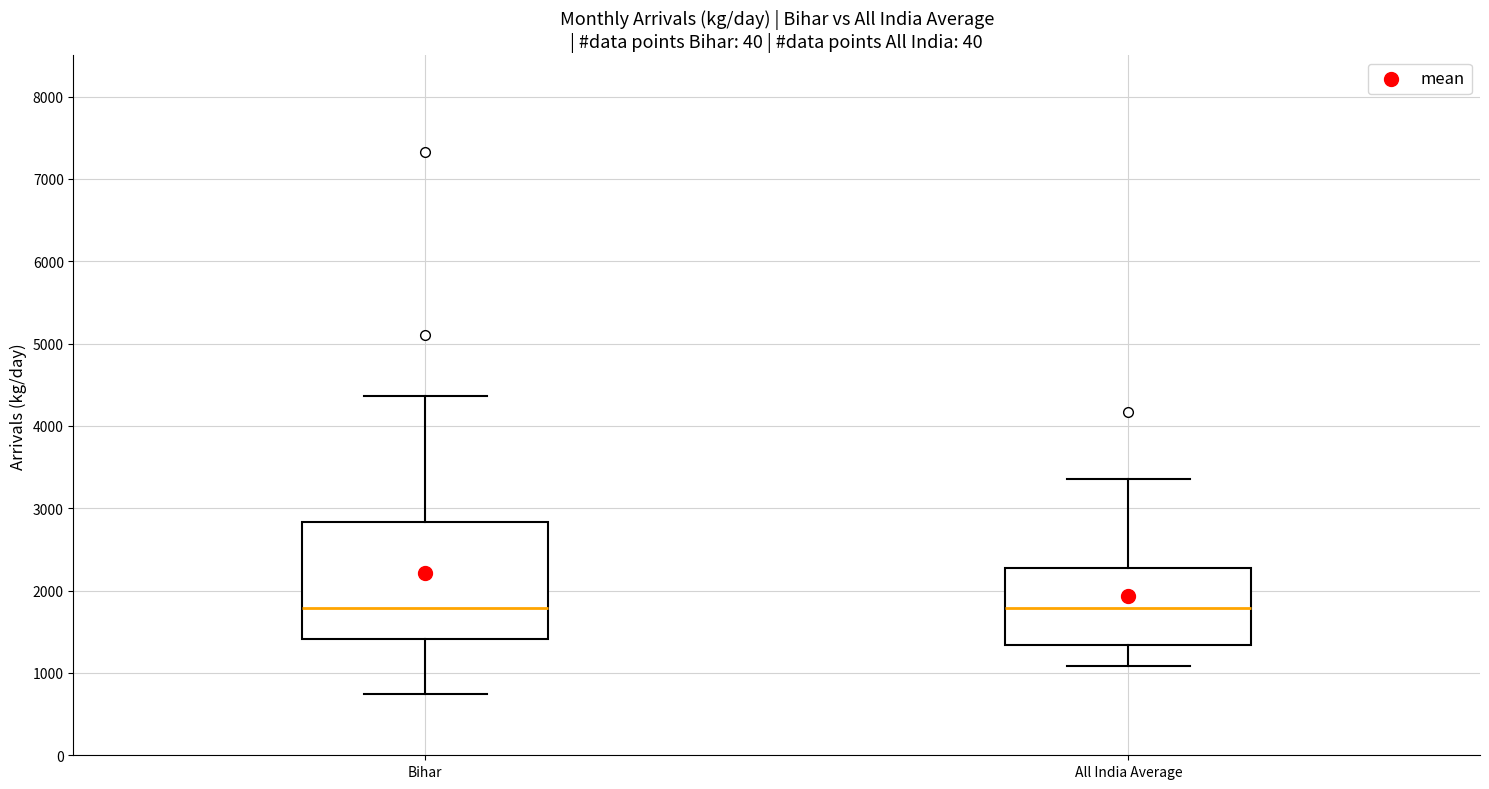

Where does the lower whisker of the box for All India Average end on the y-axis? The values are not printed on the chart, so give them approximately, as read against the axis.

1100